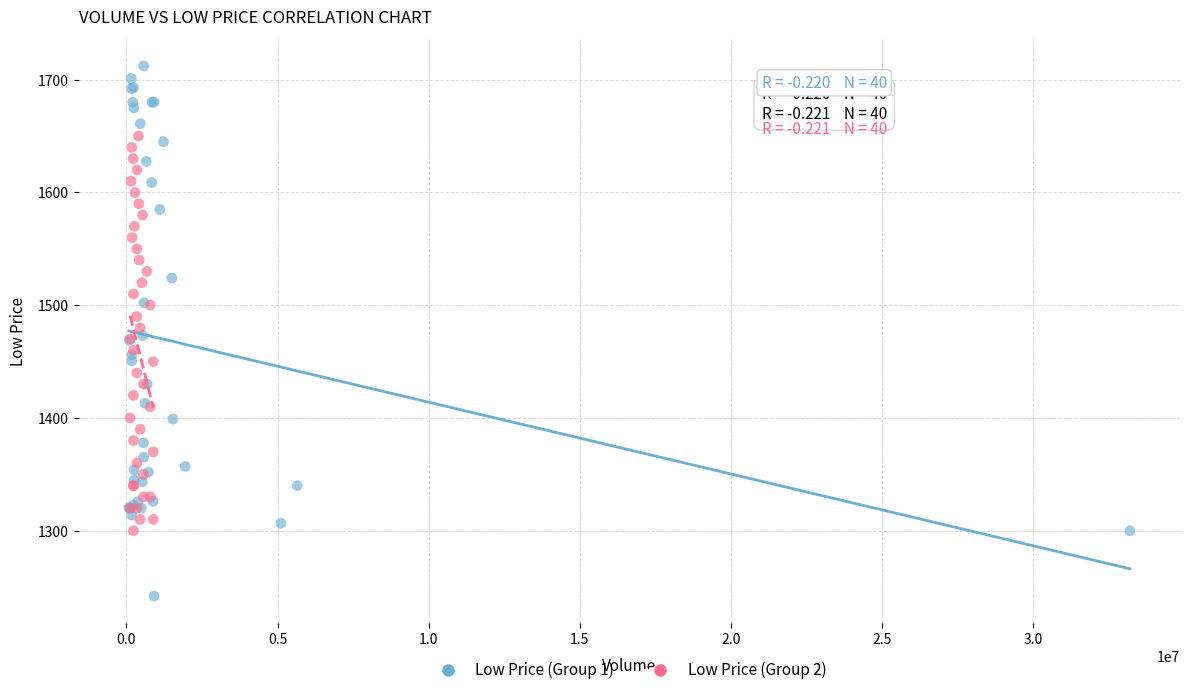

Which series contains the highest Y value?

Low Price (Group 1)